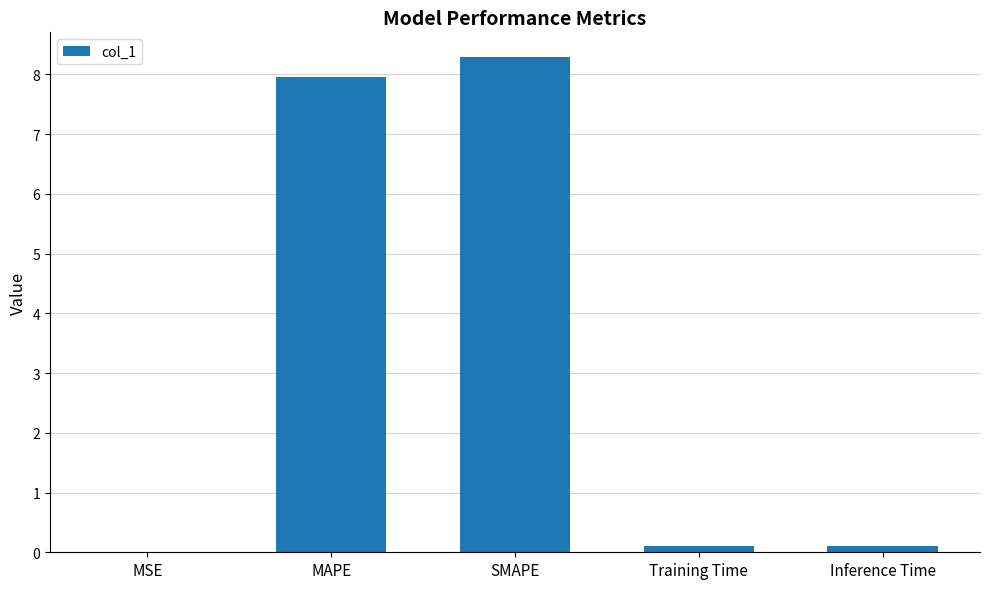

Between MAPE and Training Time, which is larger?

MAPE